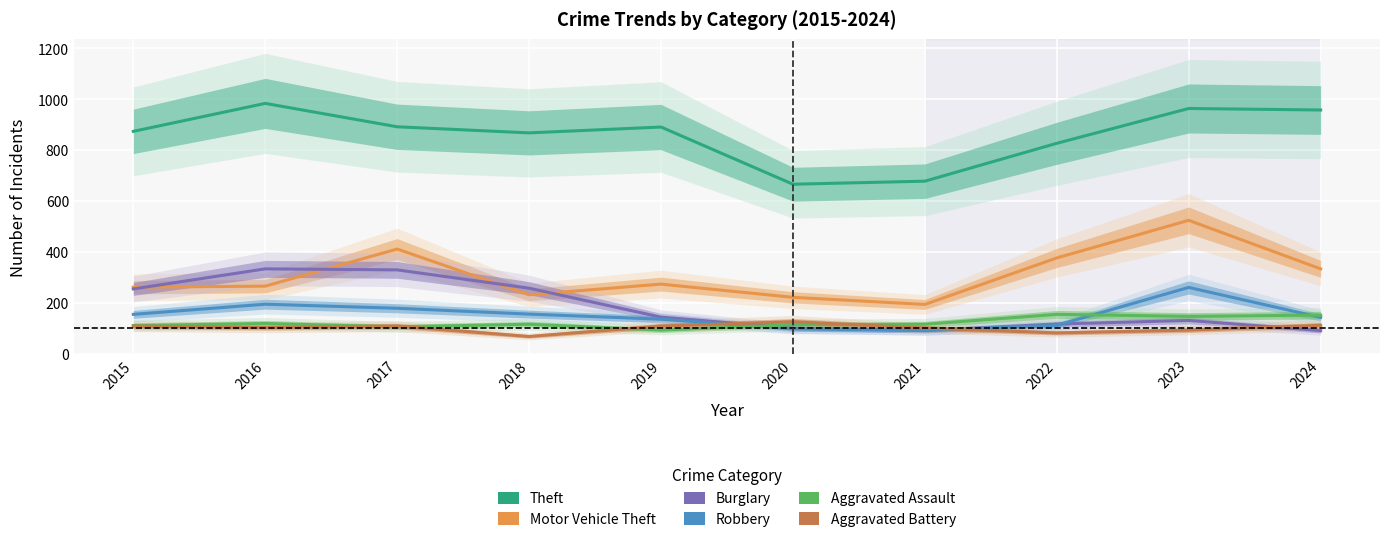

What is the value of the Motor Vehicle Theft point at the 10th from the left?

333